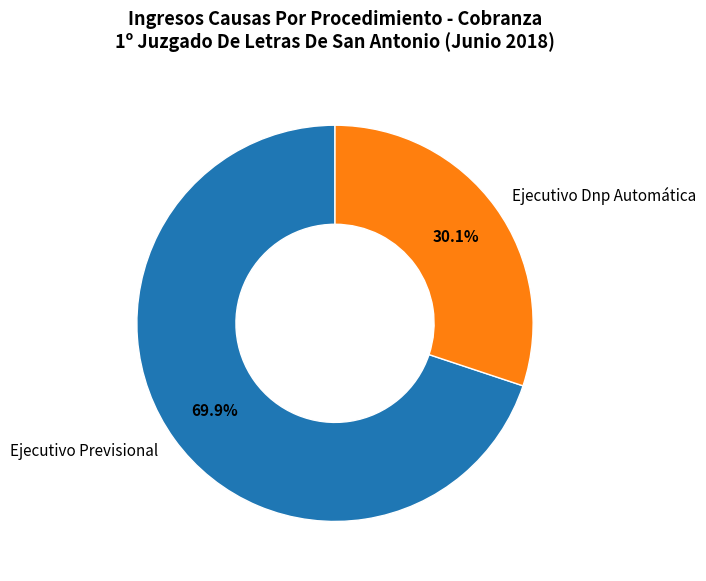

The Ejecutivo Previsional slice represents 70% of the pie. True or false?

True